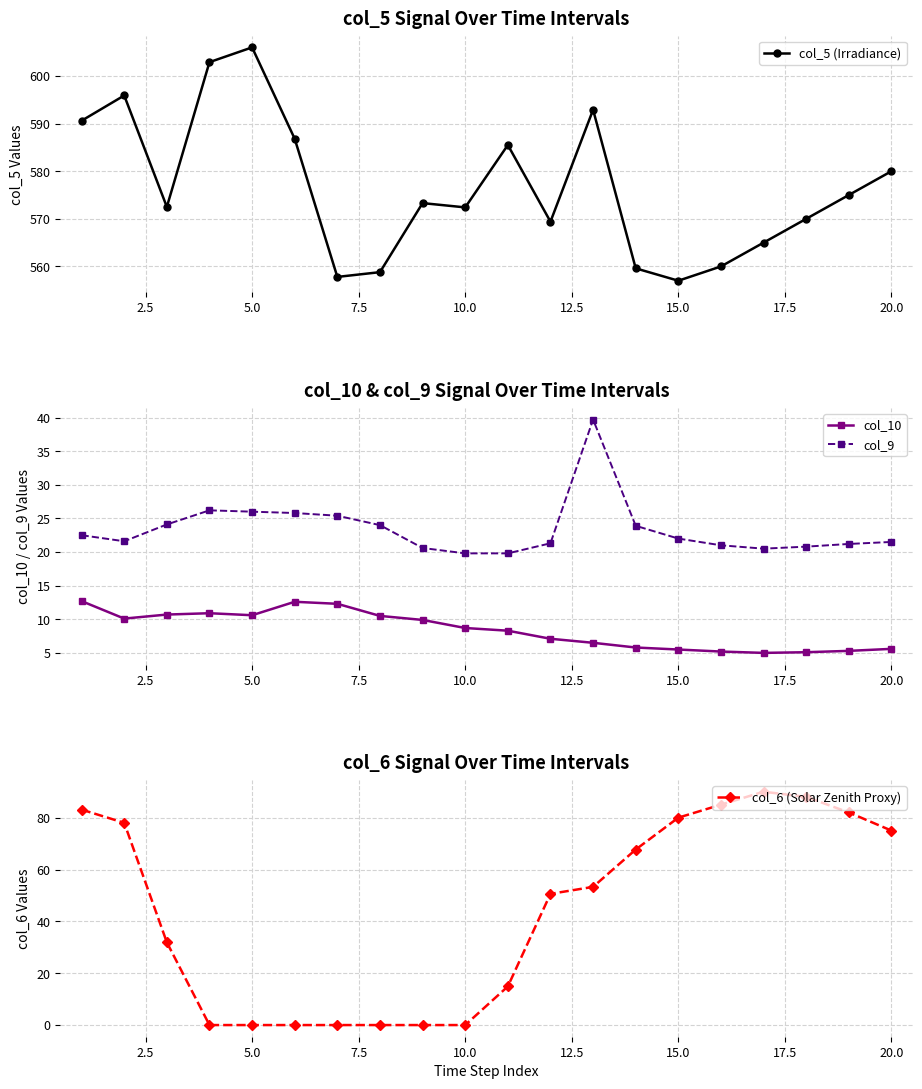

Which series has the widest spread of values?

col_6 (Solar Zenith Proxy)